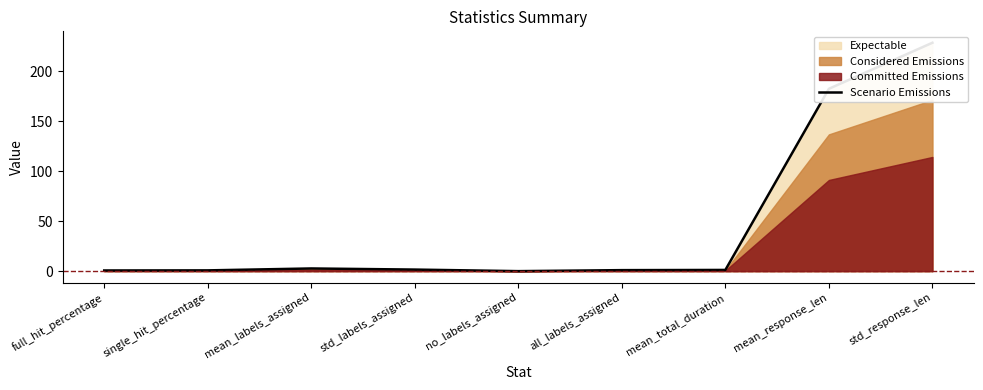

What is the value of the 8th point from the left?

182.4